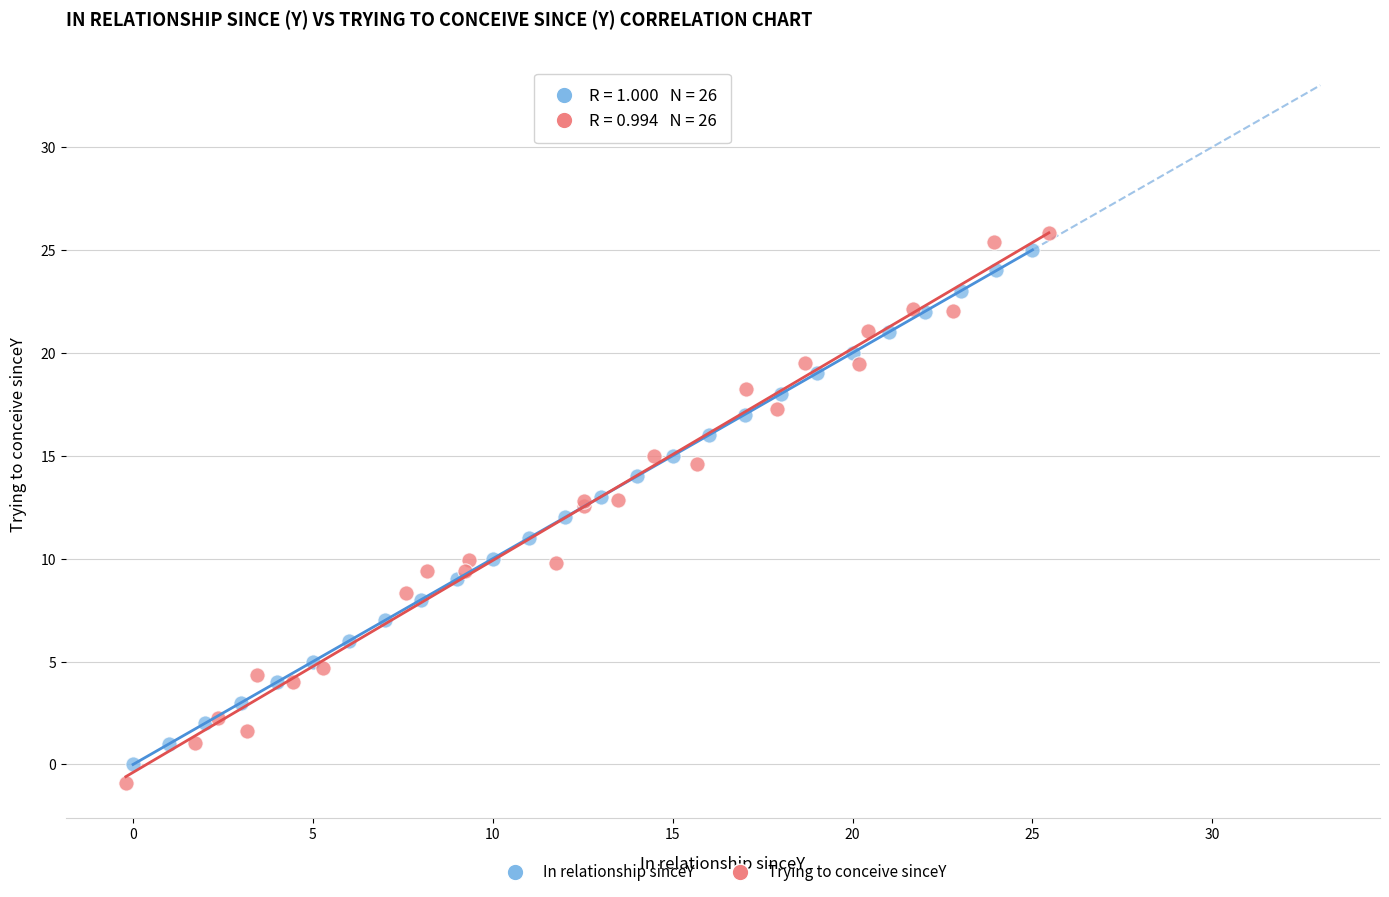

Which series has the widest spread of Y values?

Trying to conceive sinceY